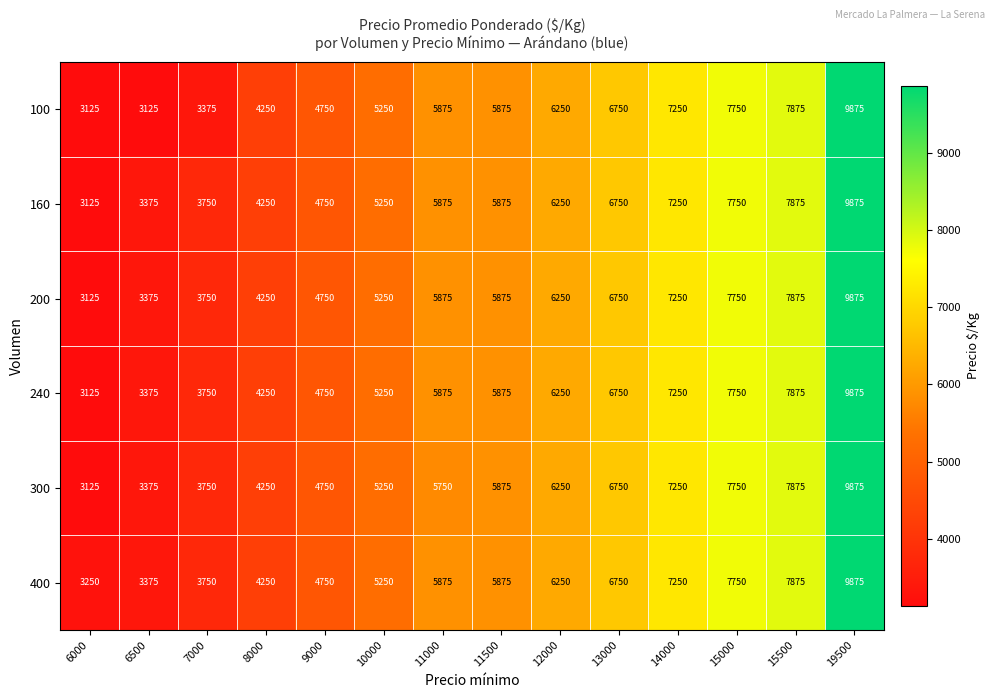

What is the greatest value displayed?

9875